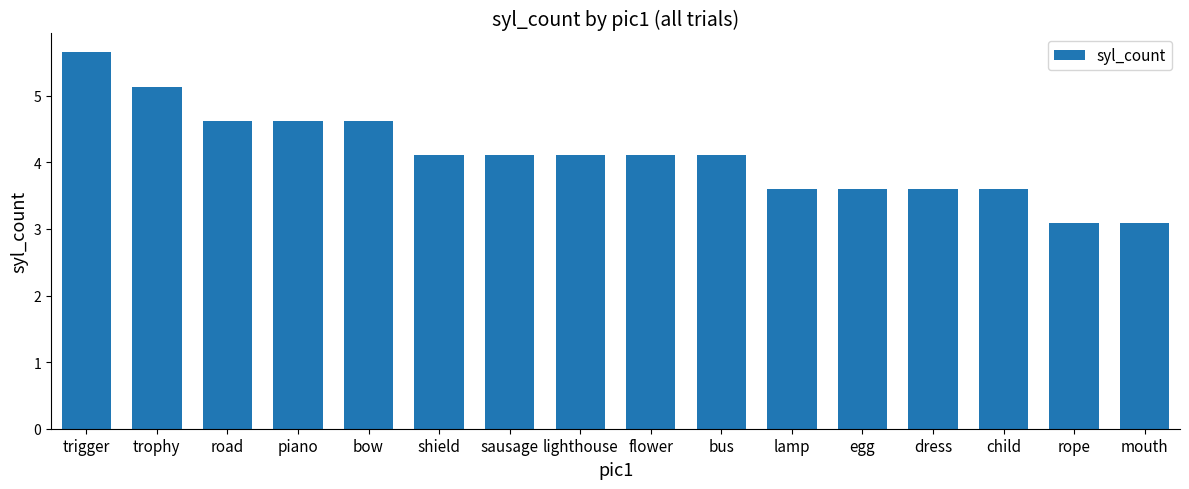

What is the label of the 10th bar from the left?

bus